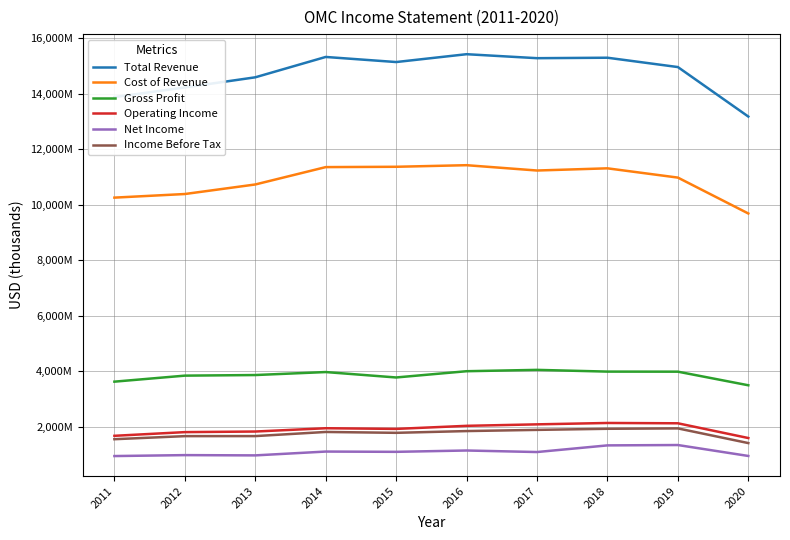

True or false: Total Revenue and Cost of Revenue cross at least once.

False